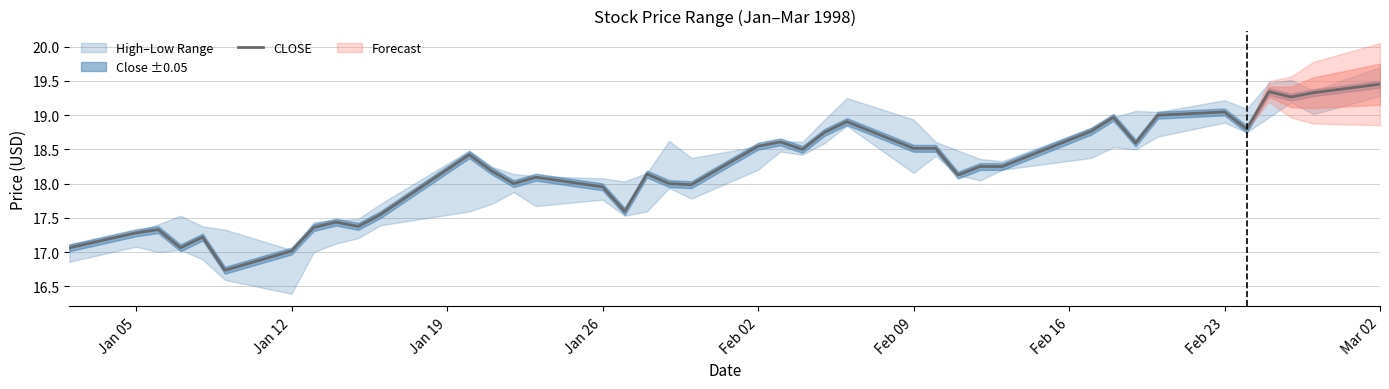

At which label does CLOSE reach its peak?

Mar 02